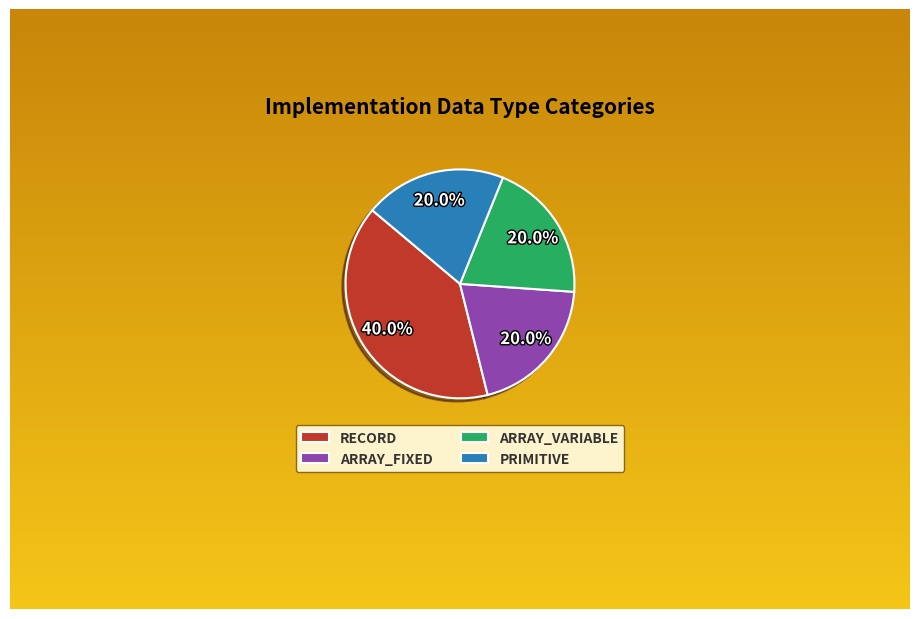

Rank the categories by value from highest to lowest.

RECORD, ARRAY_FIXED, ARRAY_VARIABLE, PRIMITIVE